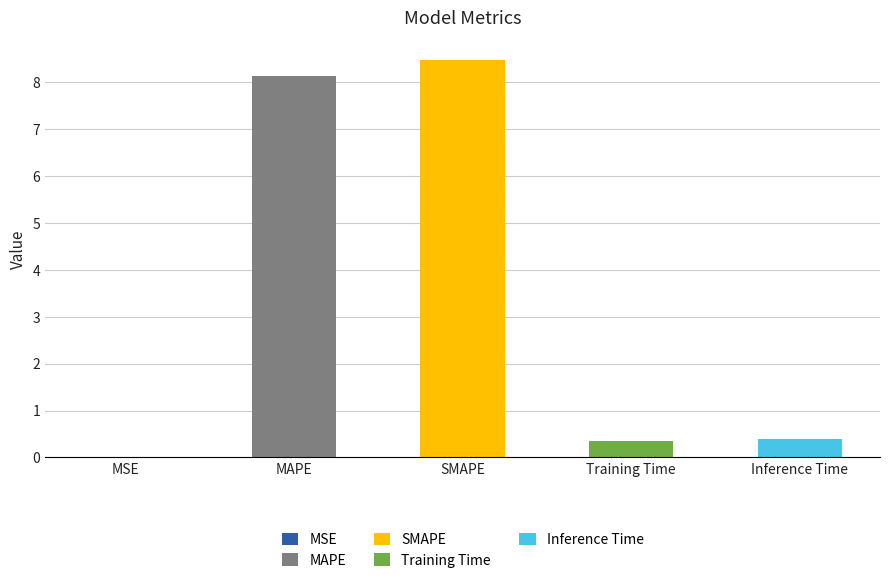

What position from the right is Training Time?

2